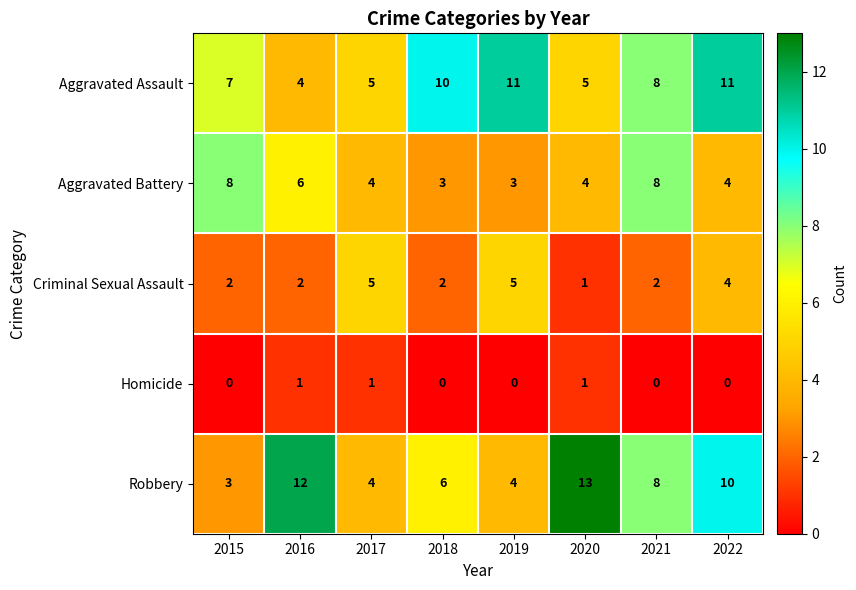

At how many categories does at least one series exceed 7?

7